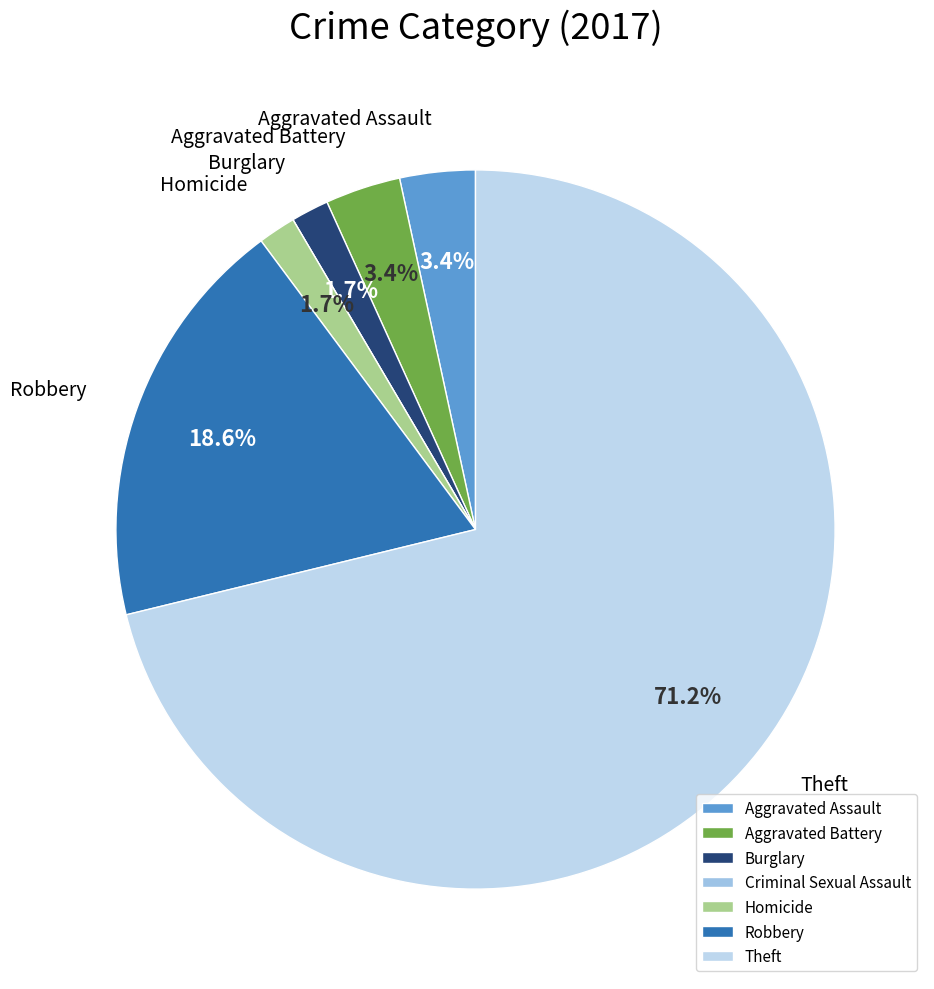

What is the change in value from Aggravated Assault to Criminal Sexual Assault?

-2